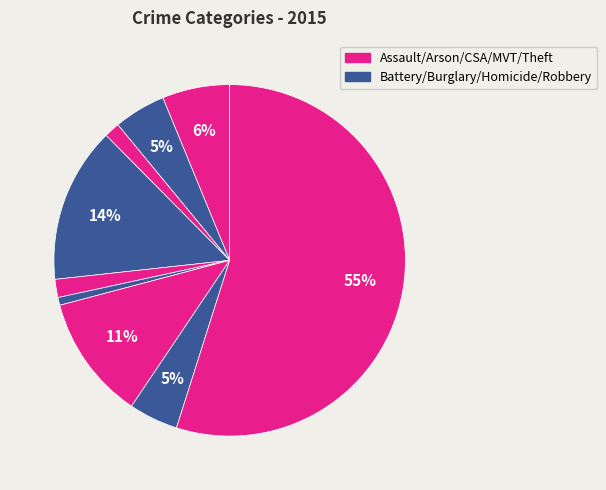

How many slices are in this pie chart?

9